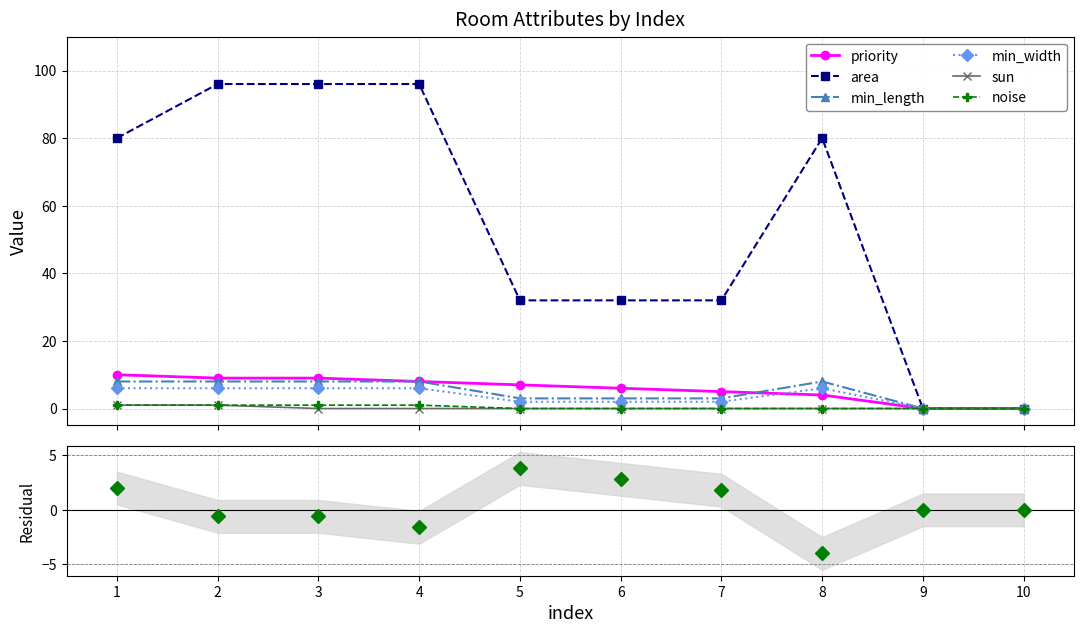

Reading left to right, extract all data points from this chart.

priority: 10	9	9	8	7	6	5	4	0	0
area: 80	96	96	96	32	32	32	80	0	0
min_length: 8	8	8	8	3	3	3	8	0	0
min_width: 6	6	6	6	2	2	2	6	0	0
sun: 1	1	0	0	0	0	0	0	0	0
noise: 1	1	1	1	0	0	0	0	0	0